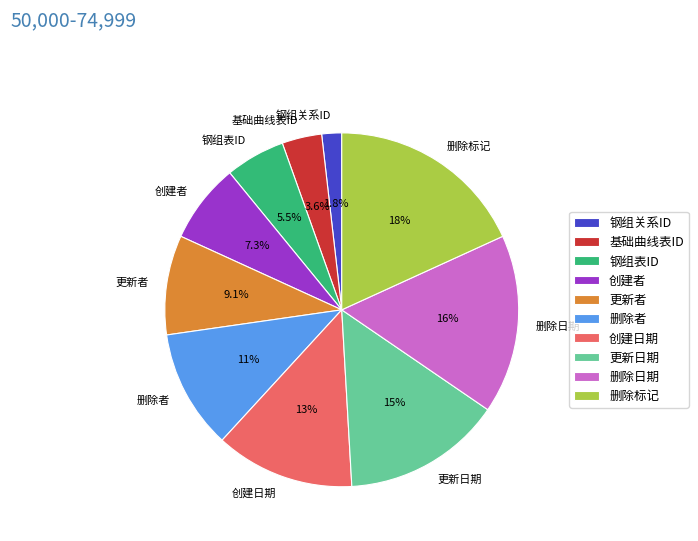

How much of the chart is everything except 更新者?

90.9%